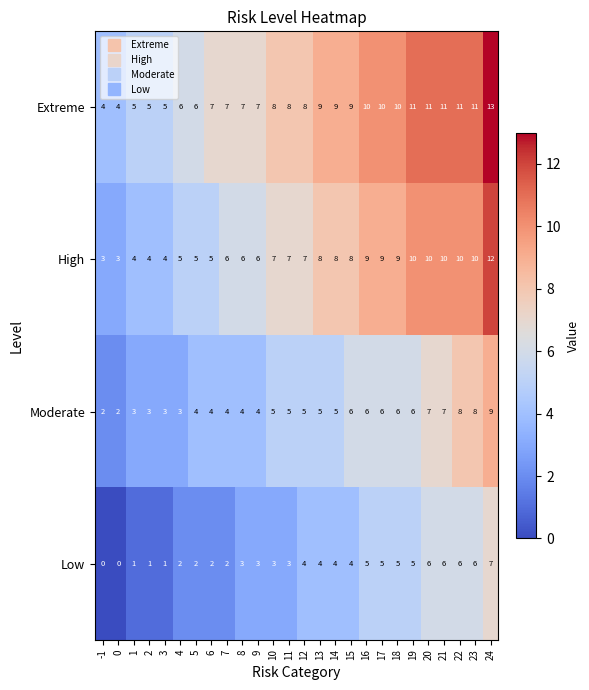

List the series in order of their overall mean, highest first.

Extreme, High, Moderate, Low